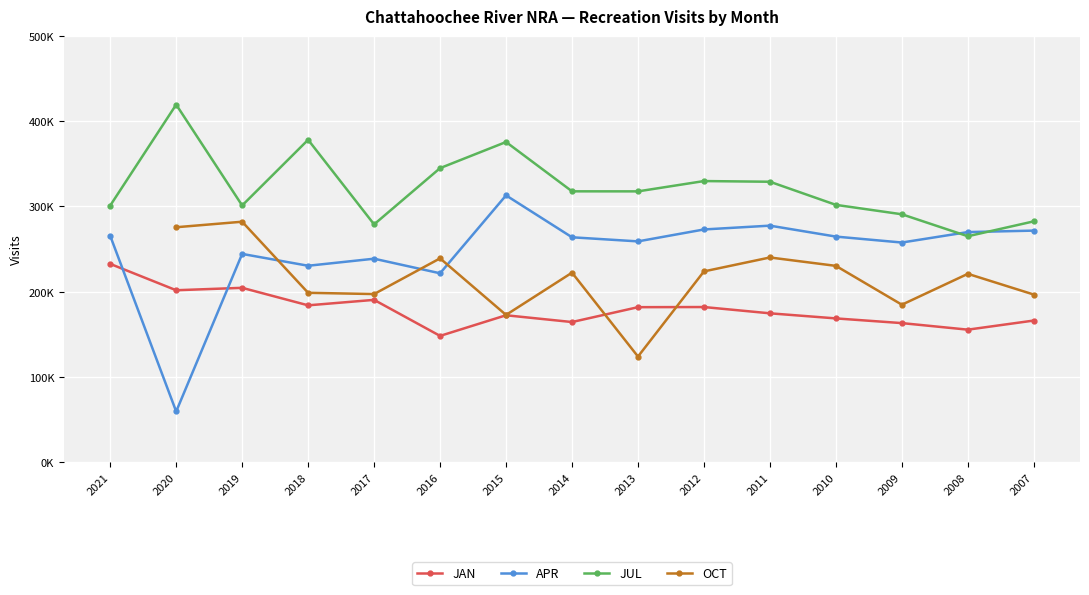

What is the minimum value shown in the chart?

59278.0